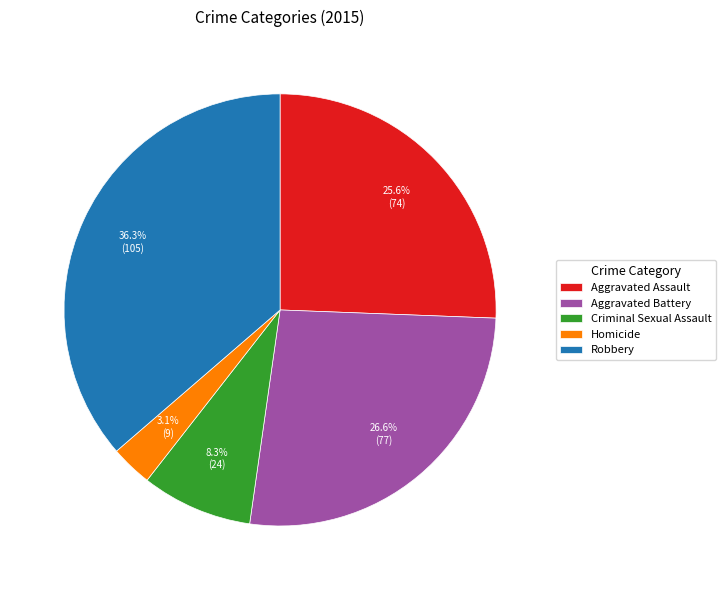

Does Aggravated Assault account for over 50% of the chart?

No